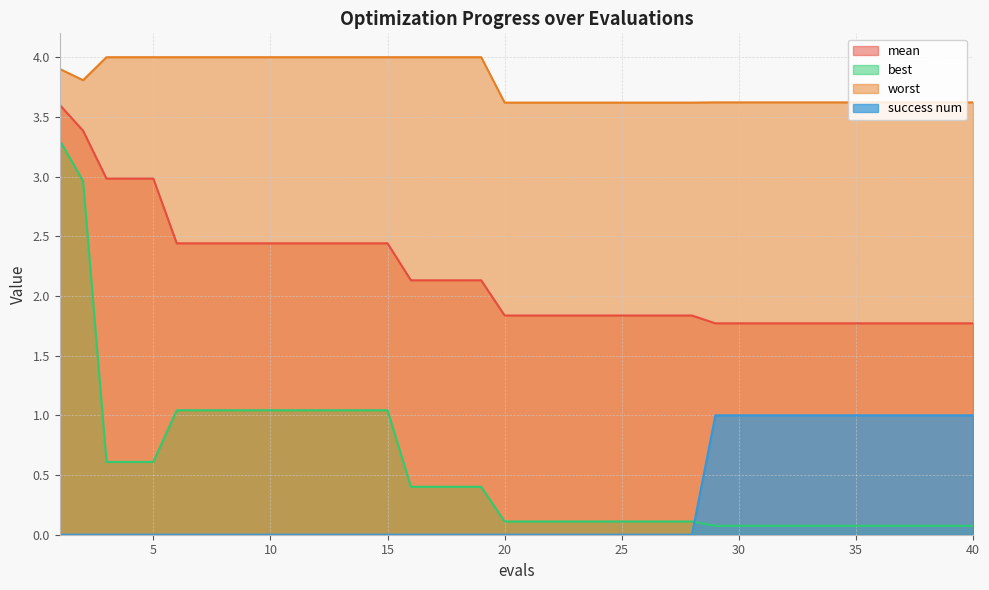

What is the highest value of the success num series?

1.0